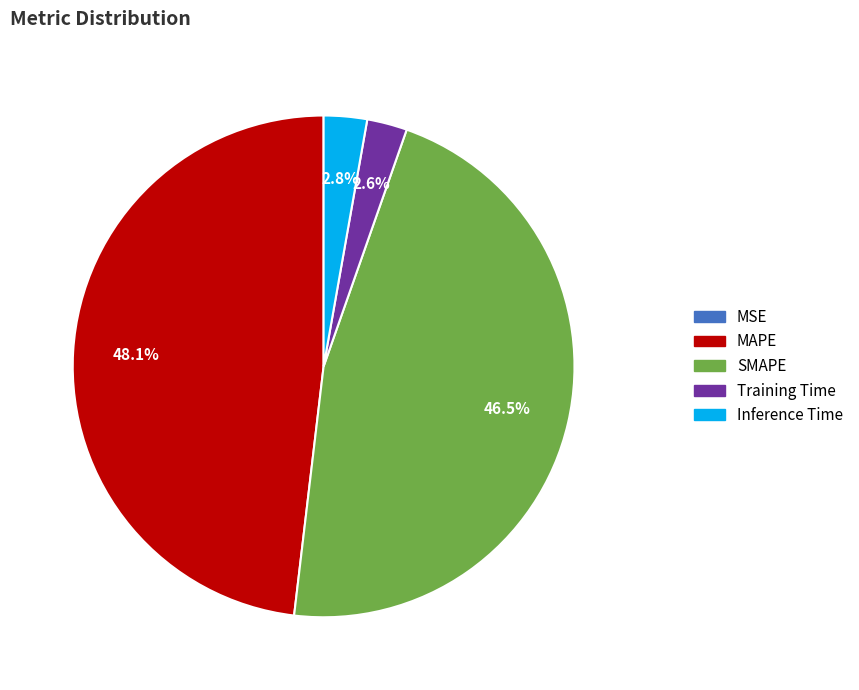

What is the largest slice in the pie chart?

MAPE